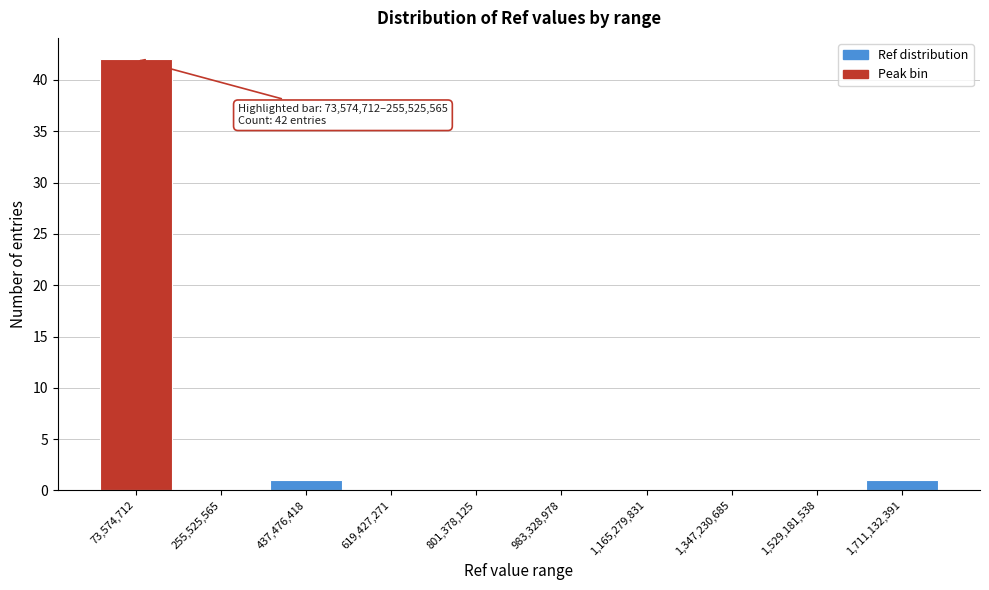

Reading left to right, transcribe all the data shown in this chart.

73,574,712=42	255,525,565=0	437,476,418=1	619,427,271=0	801,378,125=0	983,328,978=0	1,165,279,831=0	1,347,230,685=0	1,529,181,538=0	1,711,132,391=1